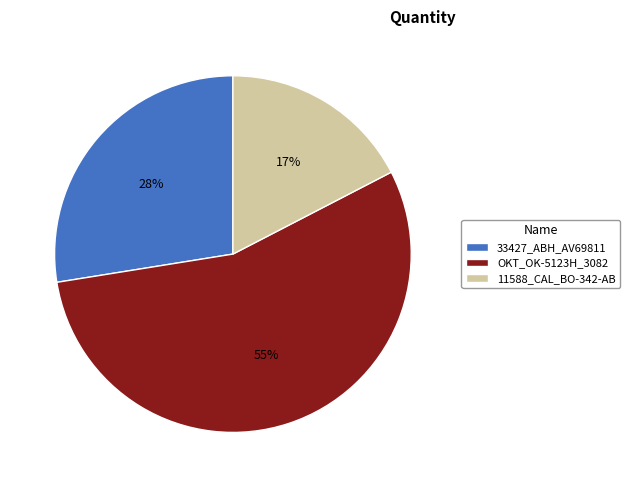

Between 33427_ABH_AV69811 and 11588_CAL_BO-342-AB, which is larger?

33427_ABH_AV69811